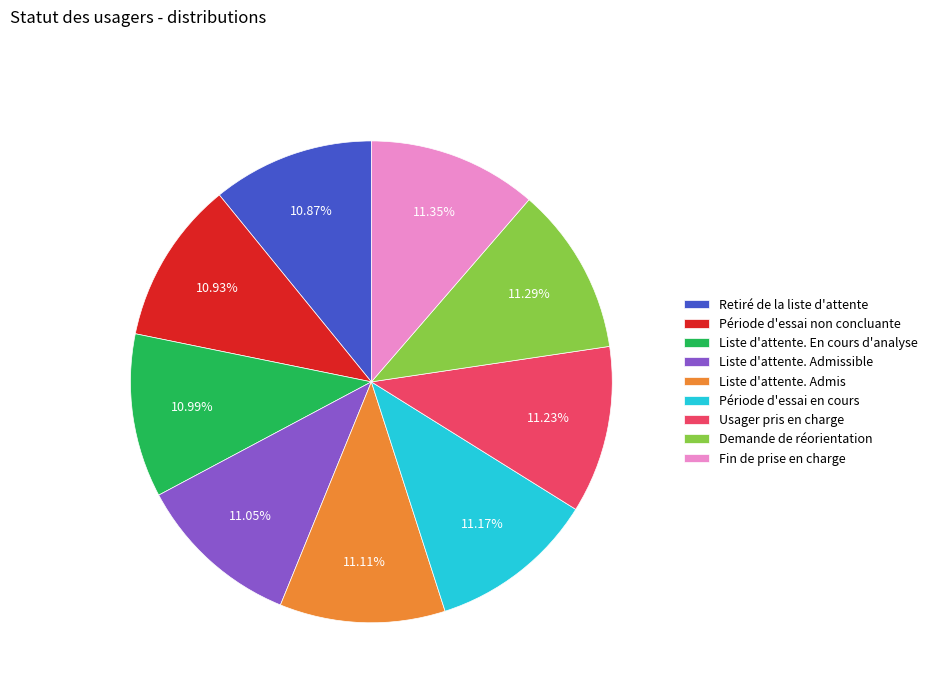

What portion of the pie excludes Usager pris en charge?

88.8%